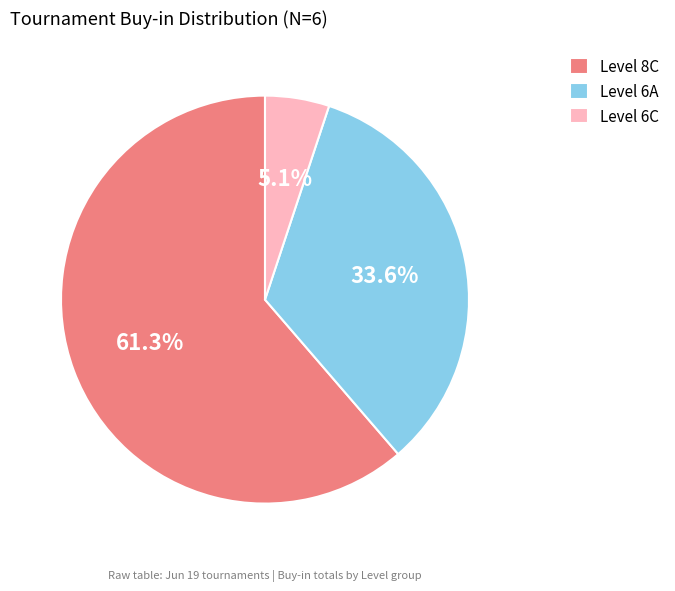

Which category has the smallest portion of the pie?

Level 6C